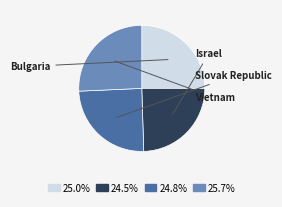

Is there any slice that represents more than half of the pie?

No